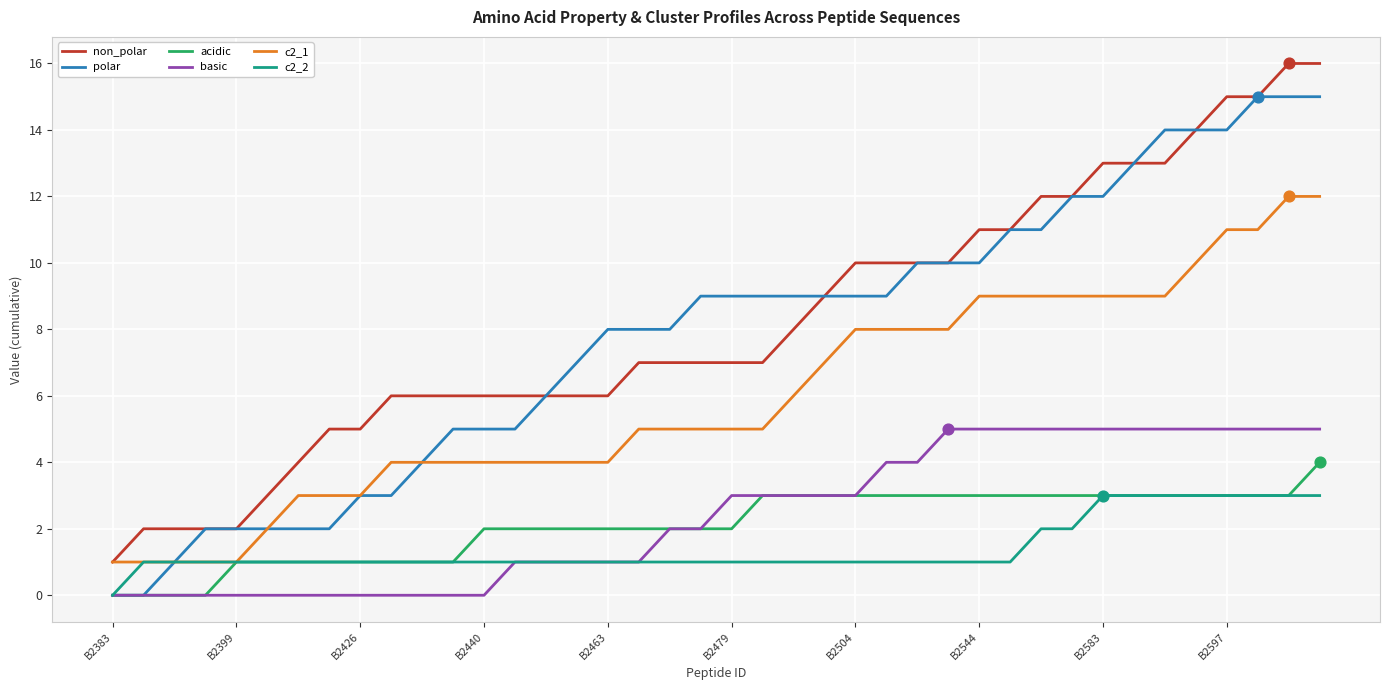

Rank the series by their maximum value, from highest to lowest.

non_polar, polar, c2_1, basic, acidic, c2_2